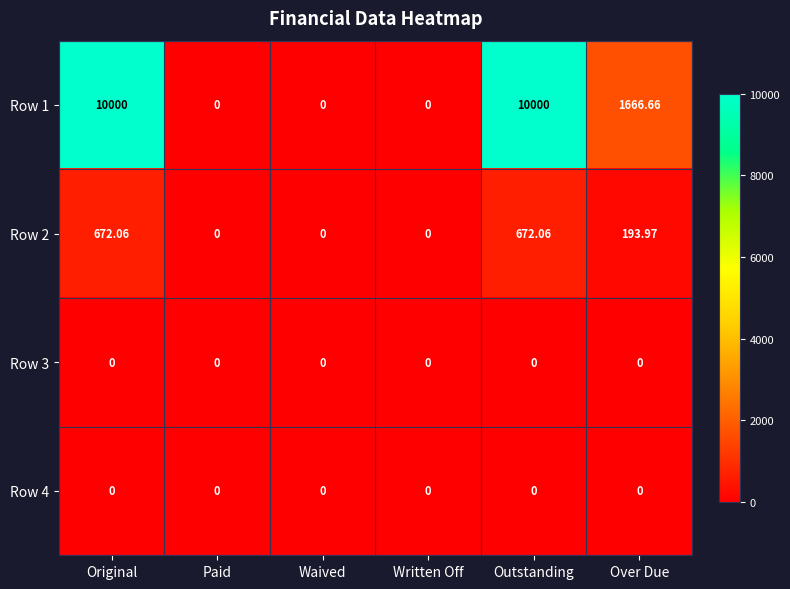

Where does the Row 2 series first go above 193?

Original